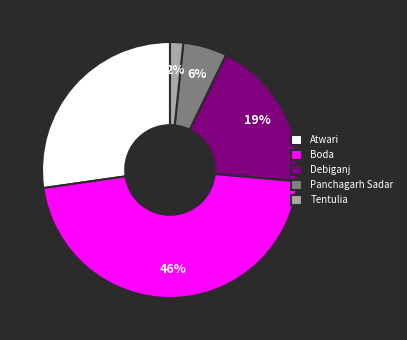

To the nearest percent, what is the average slice percentage?

20%